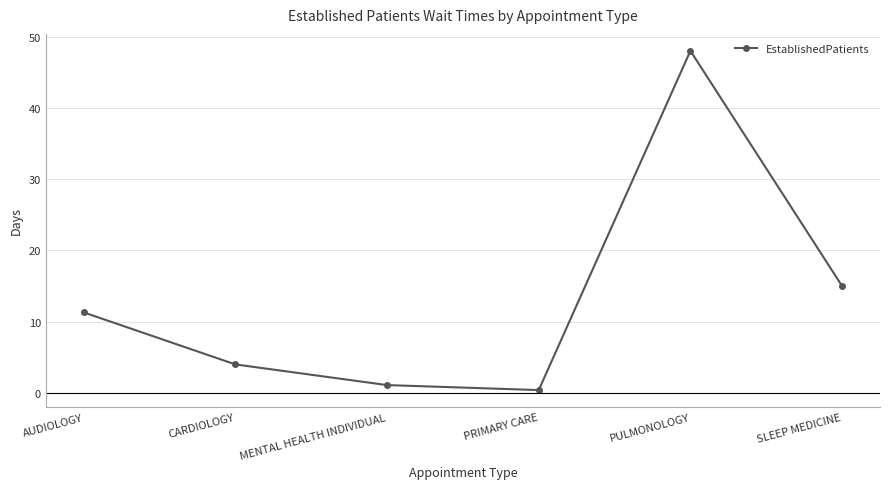

What is the label of the 4th point from the right?

MENTAL HEALTH INDIVIDUAL